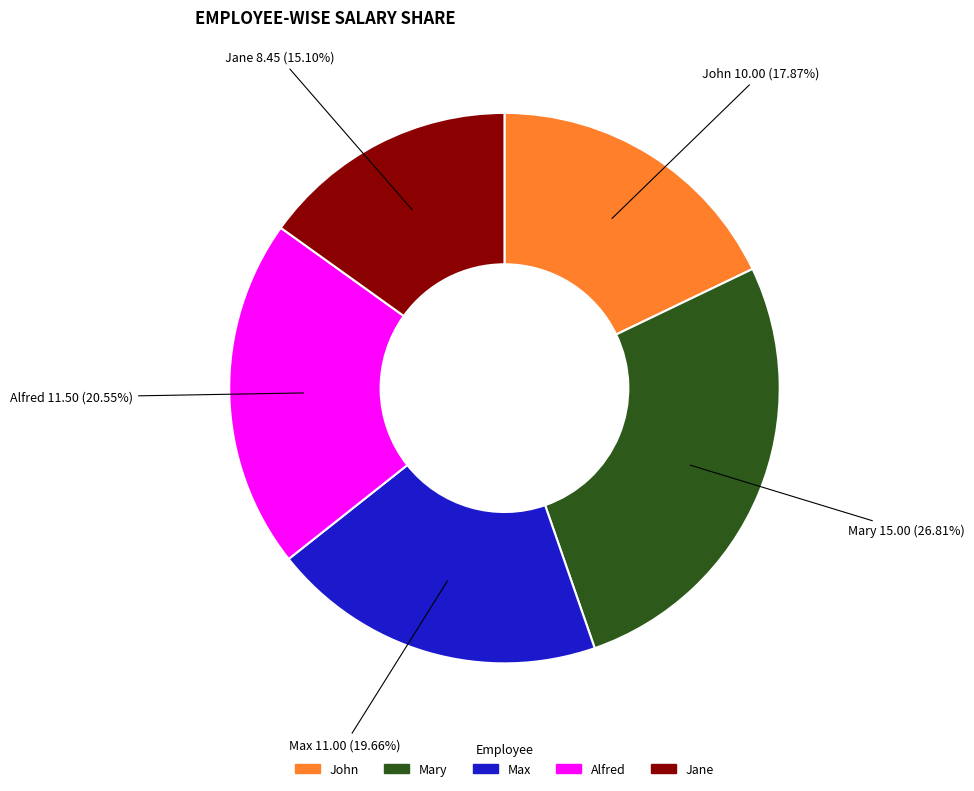

True or false: Alfred accounts for 9% of the total.

False